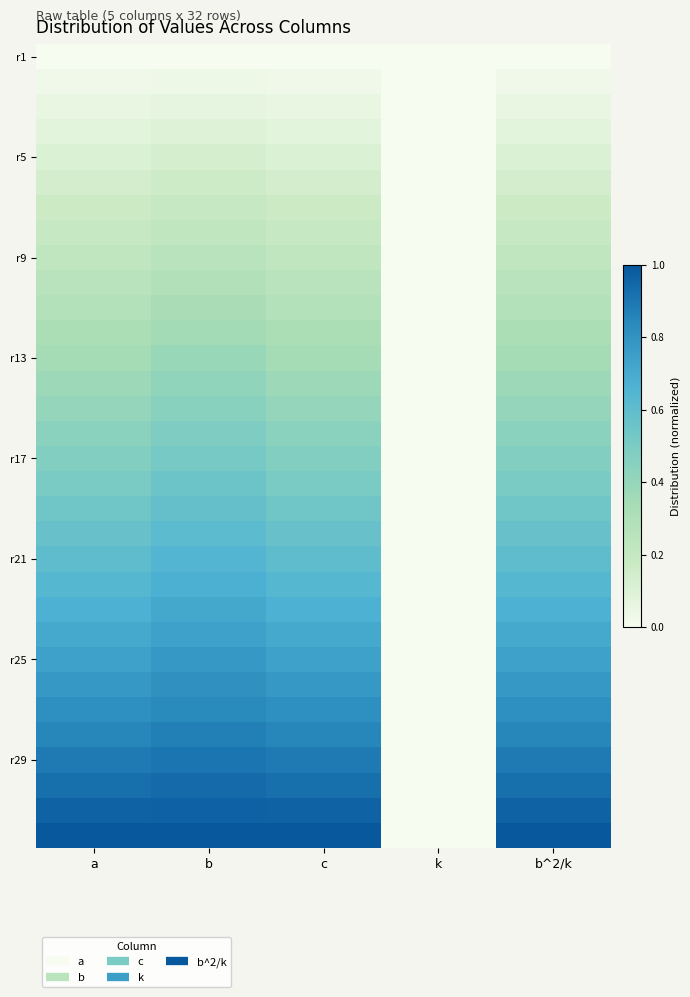

At which category is the sum across all series the highest?

b